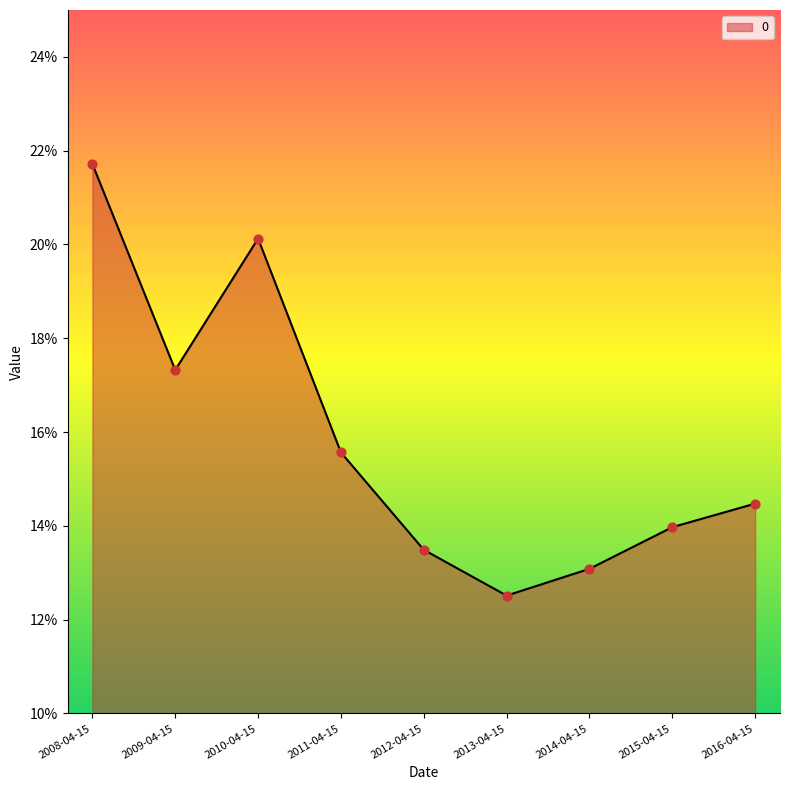

Between 2012-04-15 and 2011-04-15, which is larger?

2011-04-15